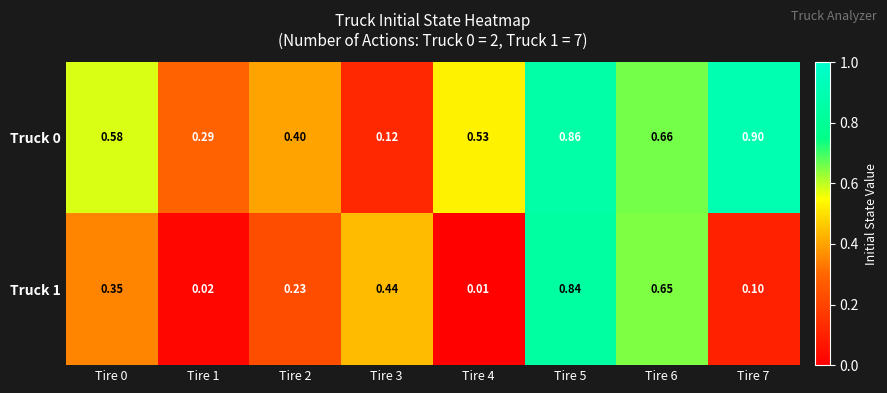

Is the value of Truck 1 at Tire 0 greater than the value of Truck 0 at Tire 2?

No